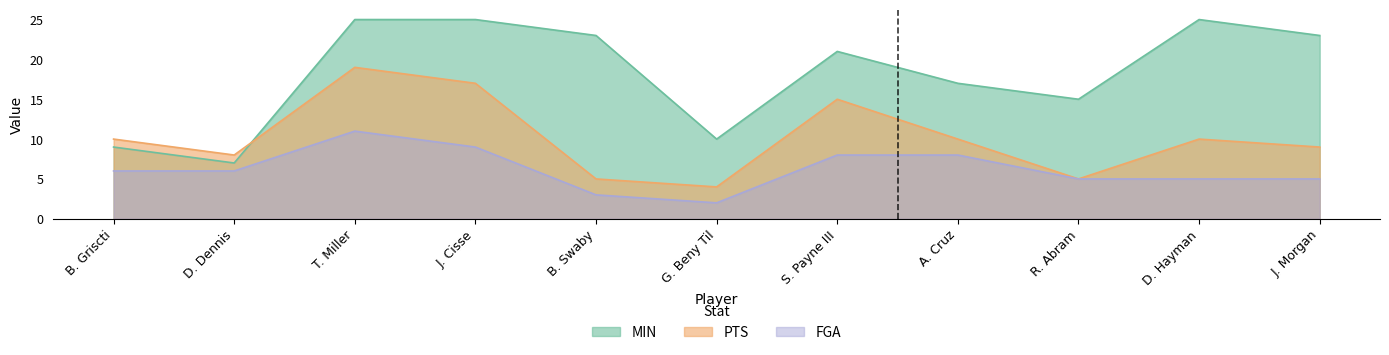

At which label does FGA reach its minimum?

G. Beny Til